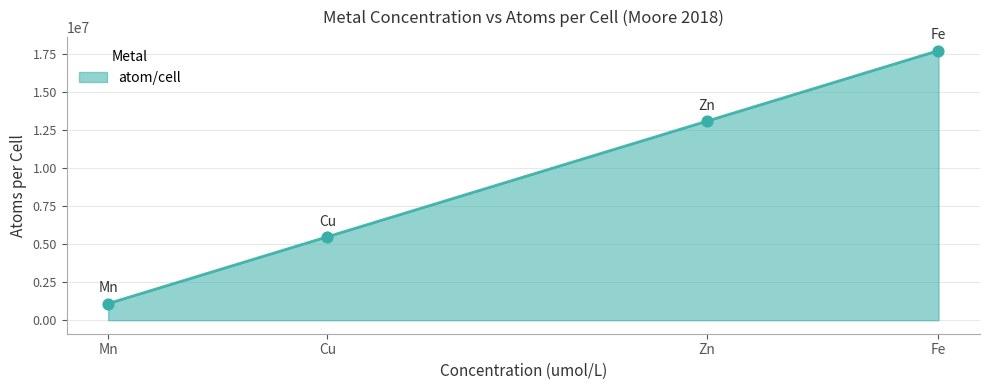

Between Fe and Zn, which is larger?

Fe